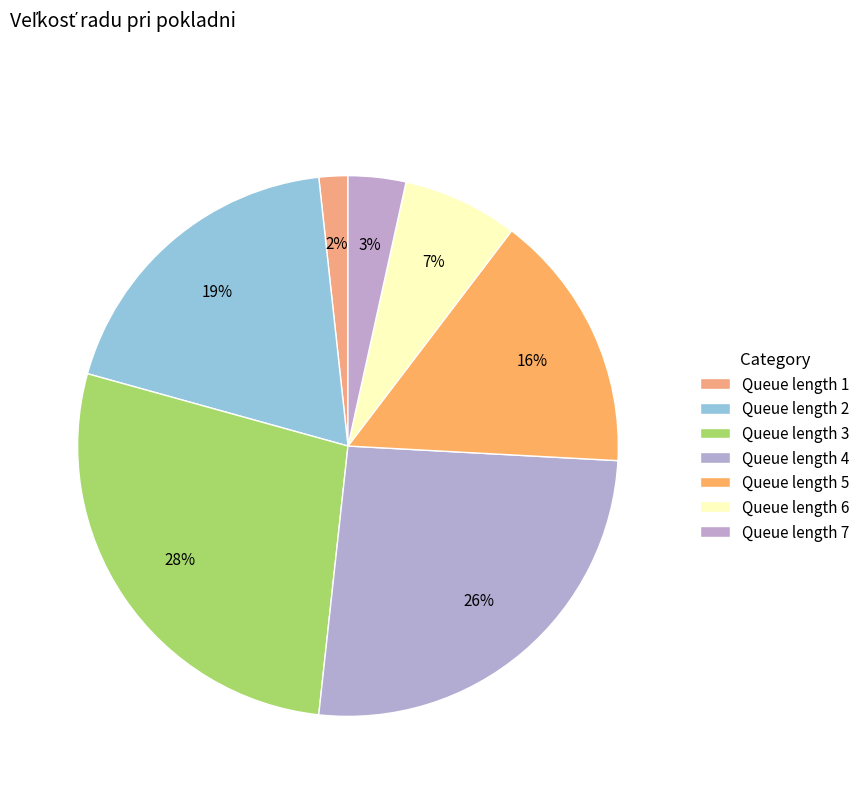

How many slices are in this pie chart?

7